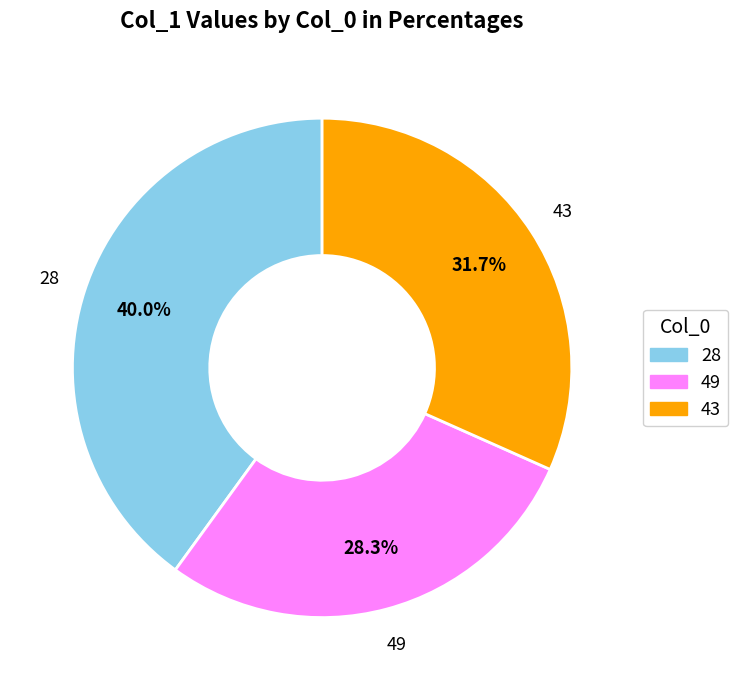

Which slice is the largest?

28